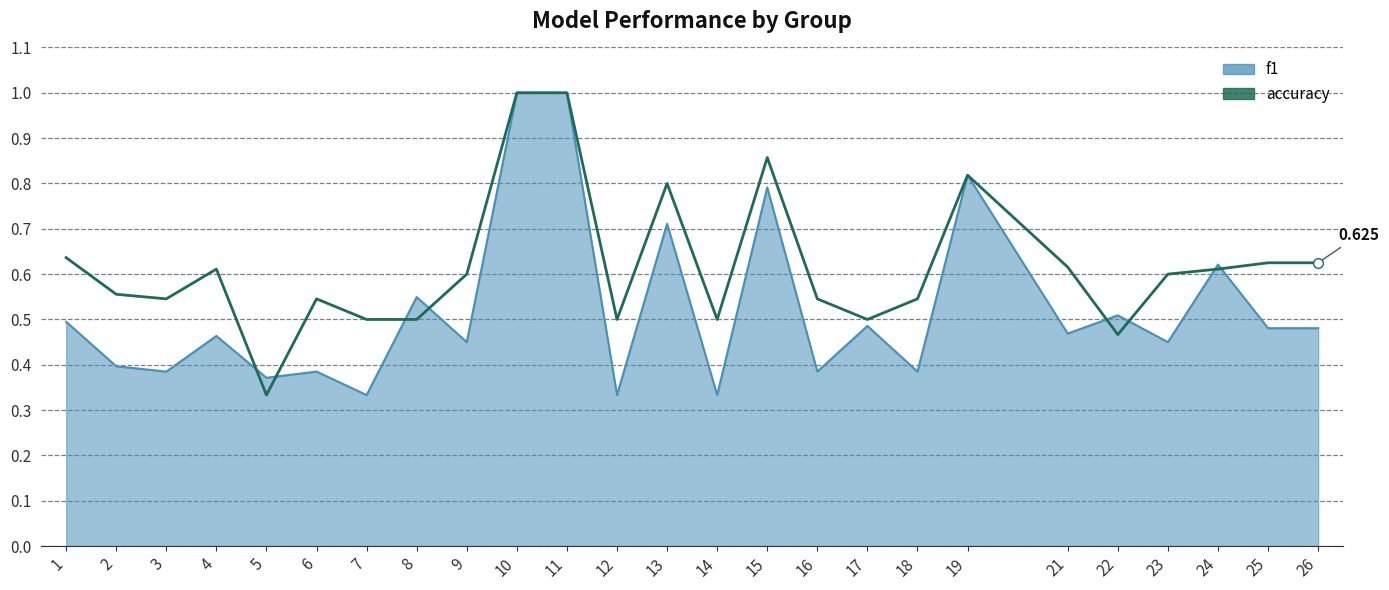

Reading left to right, extract all data points from this chart.

f1: 0.5	0.4	0.4	0.5	0.4	0.4	0.3	0.5	0.5	1.0	1.0	0.3	0.7	0.3	0.8	0.4	0.5	0.4	0.8	0.5	0.5	0.5	0.6	0.5	0.5
accuracy: 0.6	0.6	0.5	0.6	0.3	0.5	0.5	0.5	0.6	1.0	1.0	0.5	0.8	0.5	0.9	0.5	0.5	0.5	0.8	0.6	0.5	0.6	0.6	0.6	0.6